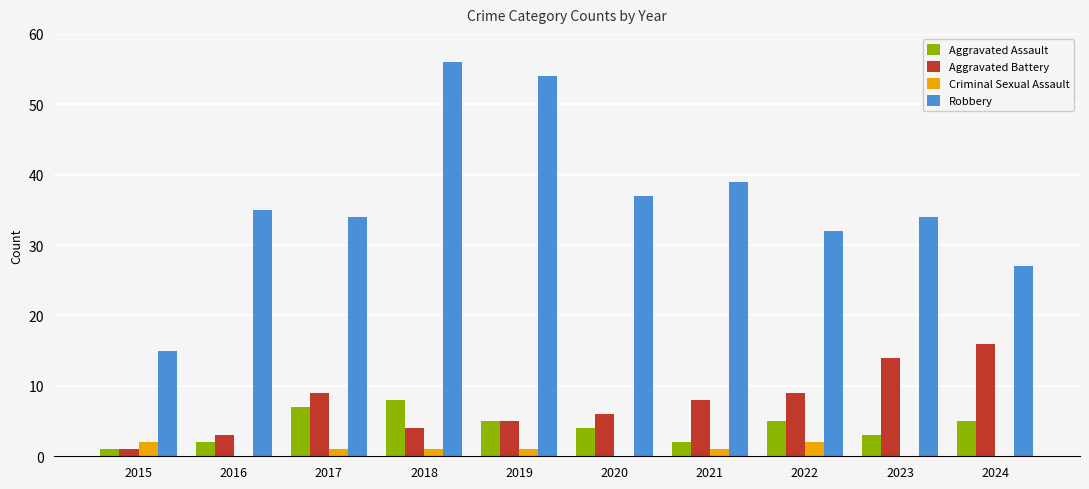

What is the total value across all series at 2024?

48